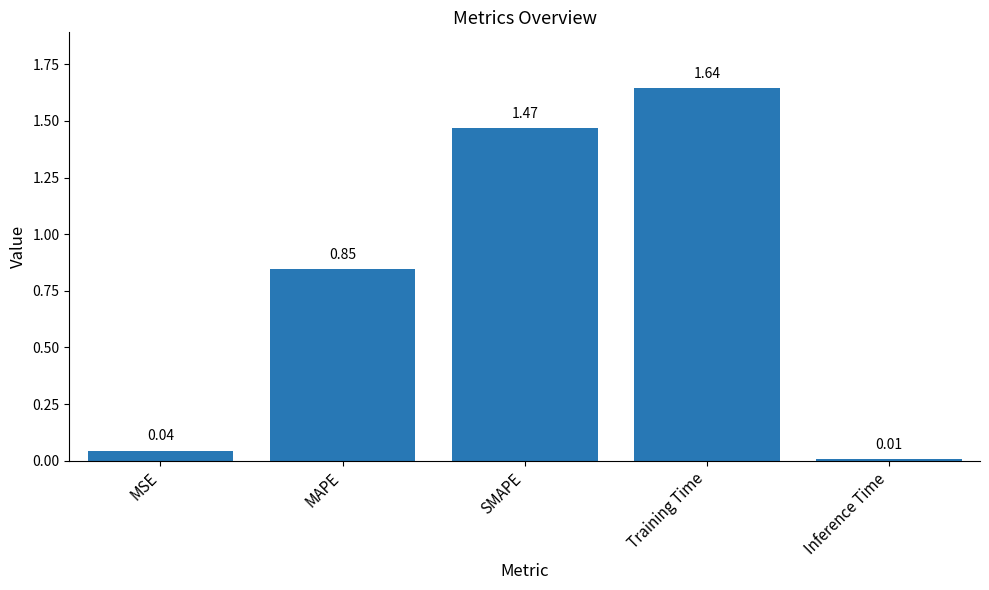

Which category has the highest value across all series?

Training Time